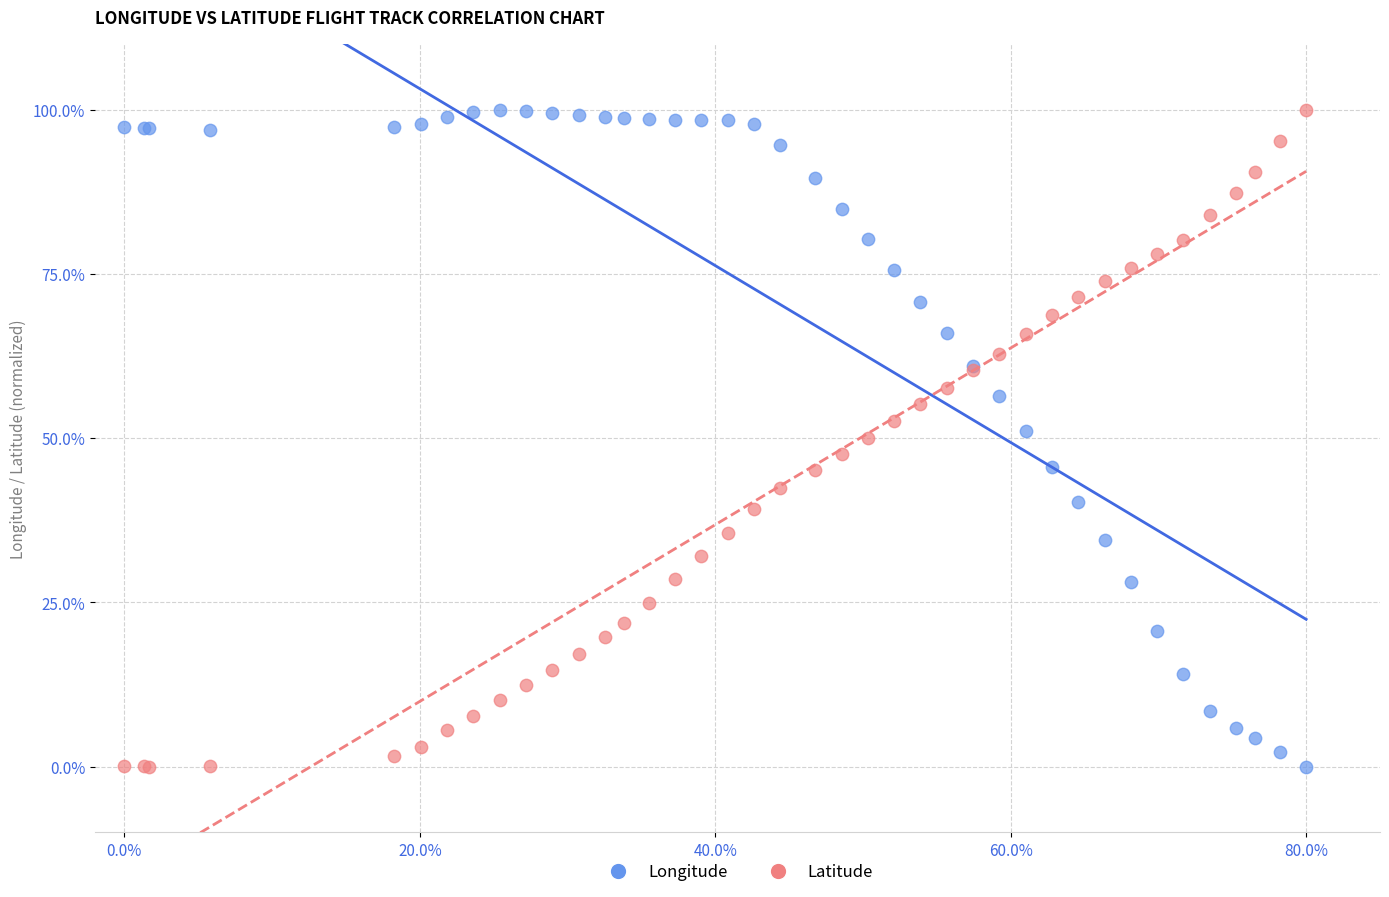

What is the X range (max minus min) for the scatter plot?

80.0